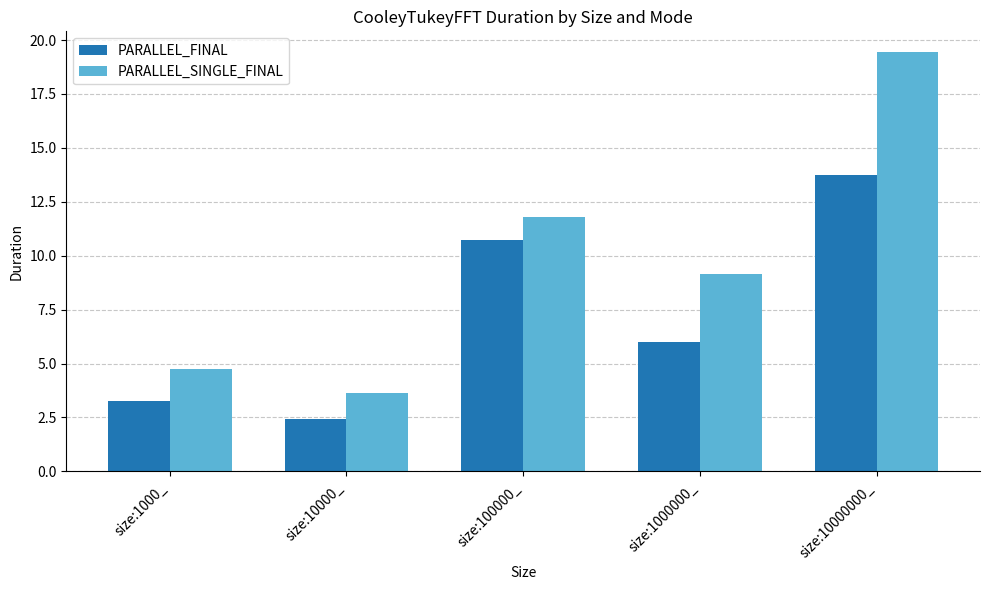

List the labels in order of PARALLEL_FINAL value, largest first.

size:10000000_, size:100000_, size:1000000_, size:1000_, size:10000_